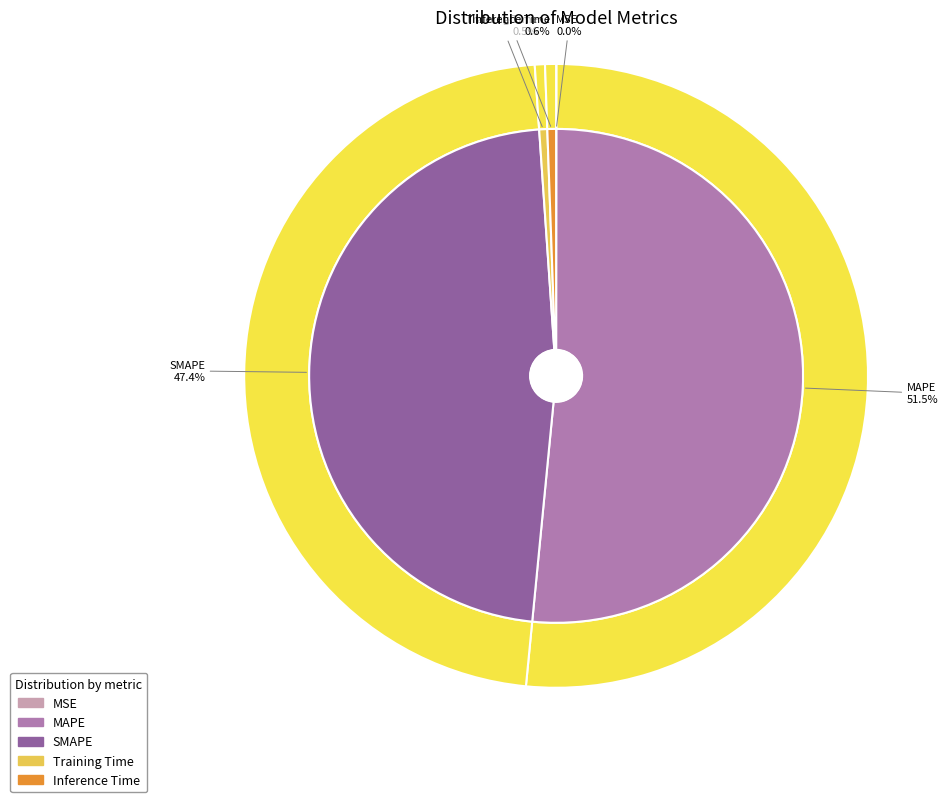

To the nearest percent, what is the difference between the largest and smallest slice percentages?

52%